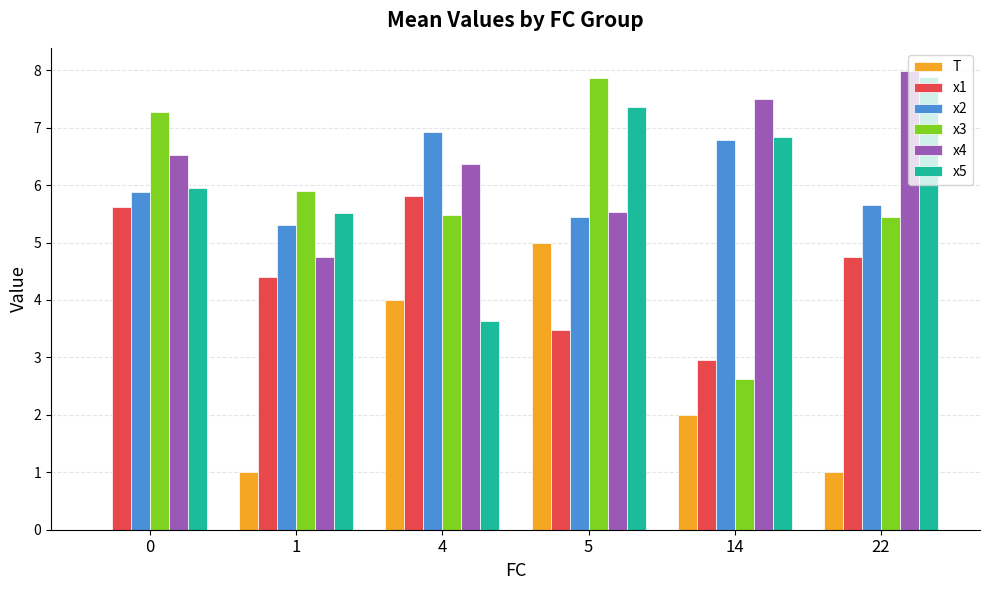

What is the sum of all x5 values?

37.2